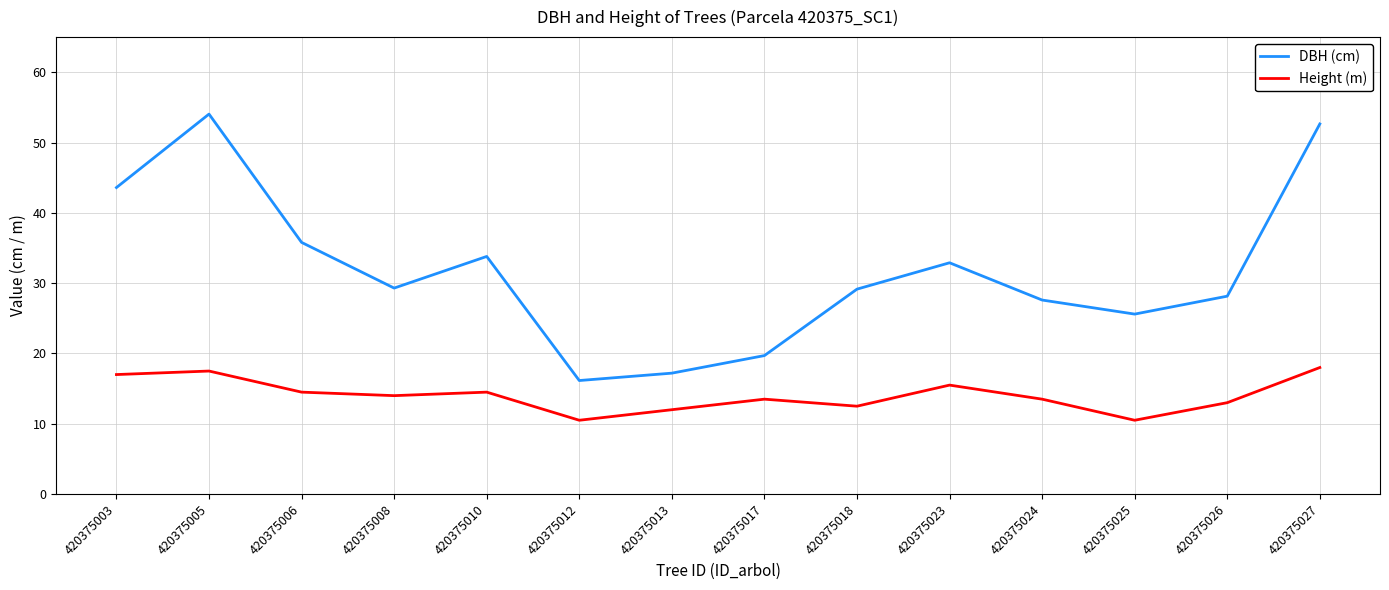

Which series has the largest range (max minus min)?

DBH (cm)